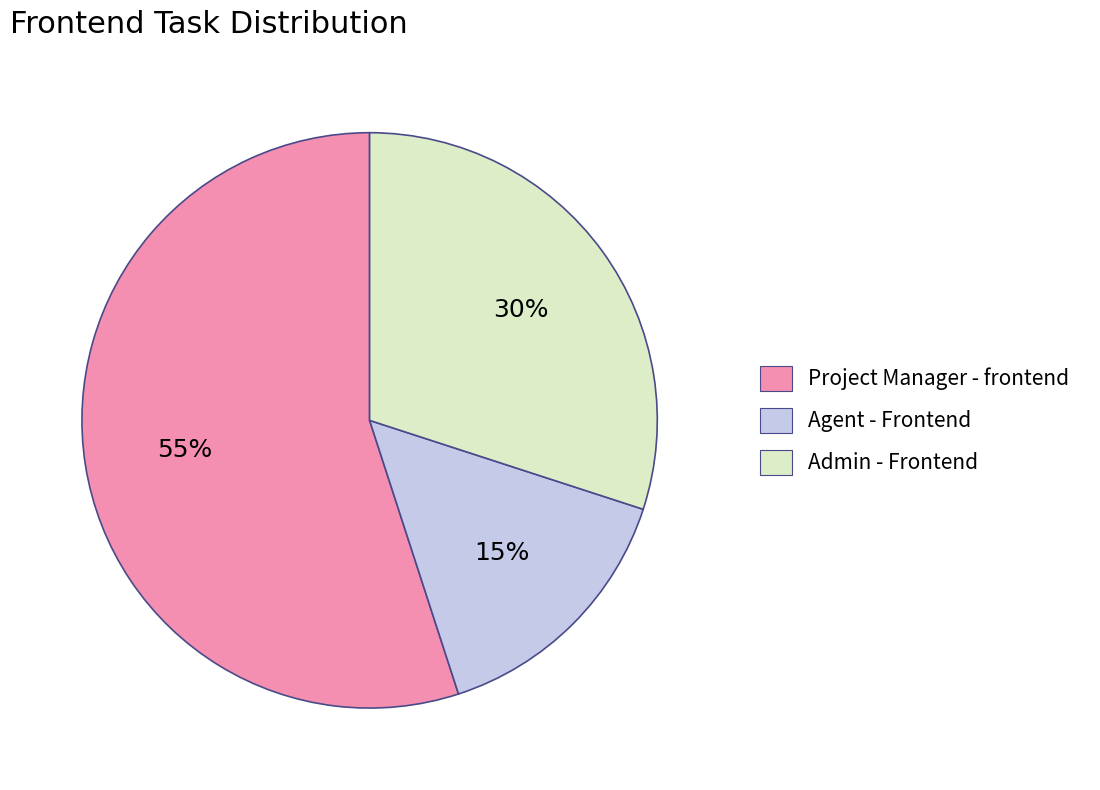

Between Agent - Frontend and Project Manager - frontend, which is larger?

Project Manager - frontend